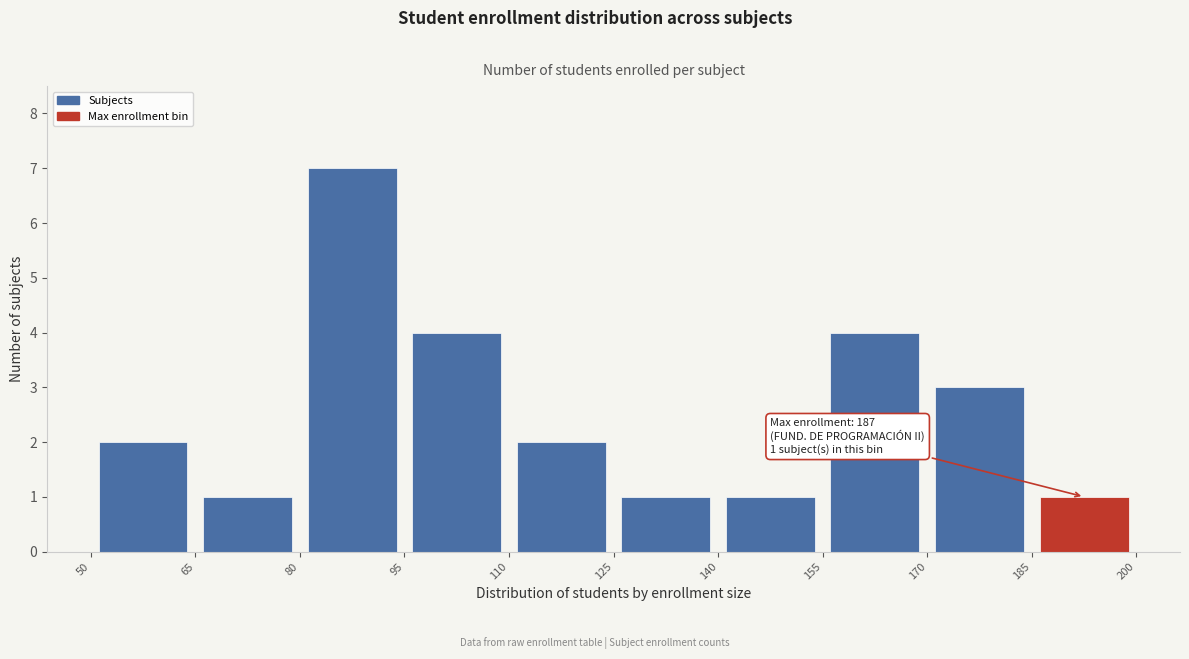

Which range on the x-axis has the tallest bar?

80 to 95